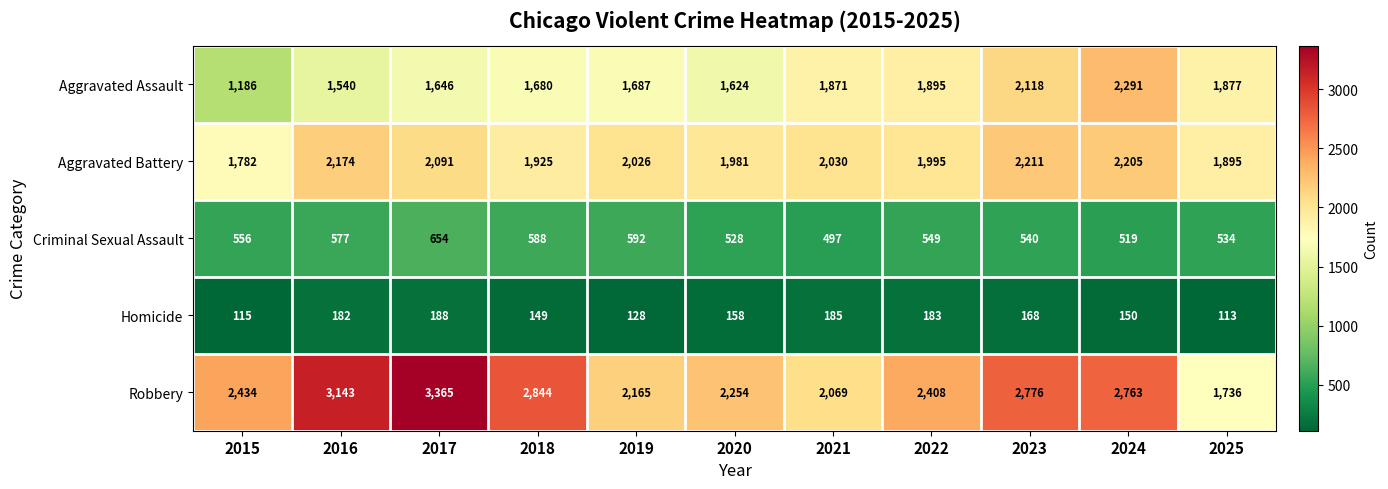

What is the difference between the highest and lowest values at 2018?

2695